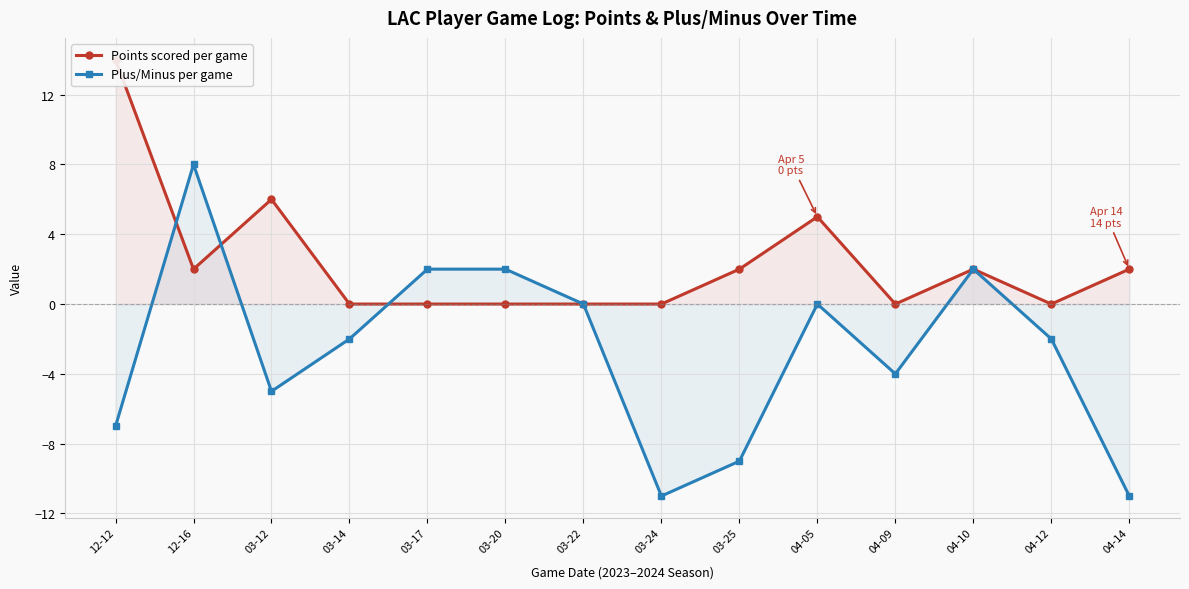

Rank the series at 03-25 from highest to lowest value.

Points scored per game, Plus/Minus per game